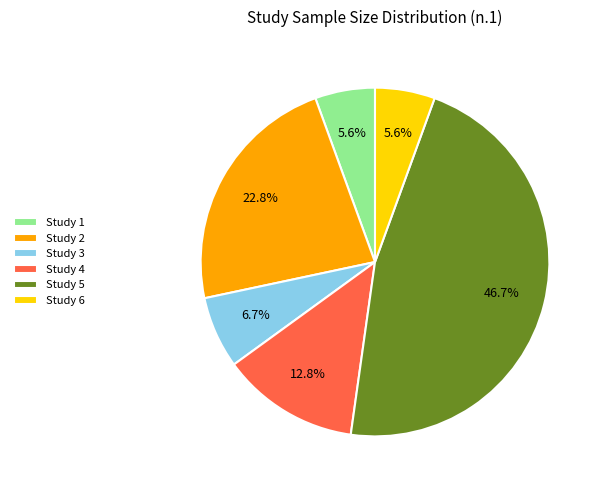

What is the ratio of the value at Study 4 to the value at Study 6?

2.3